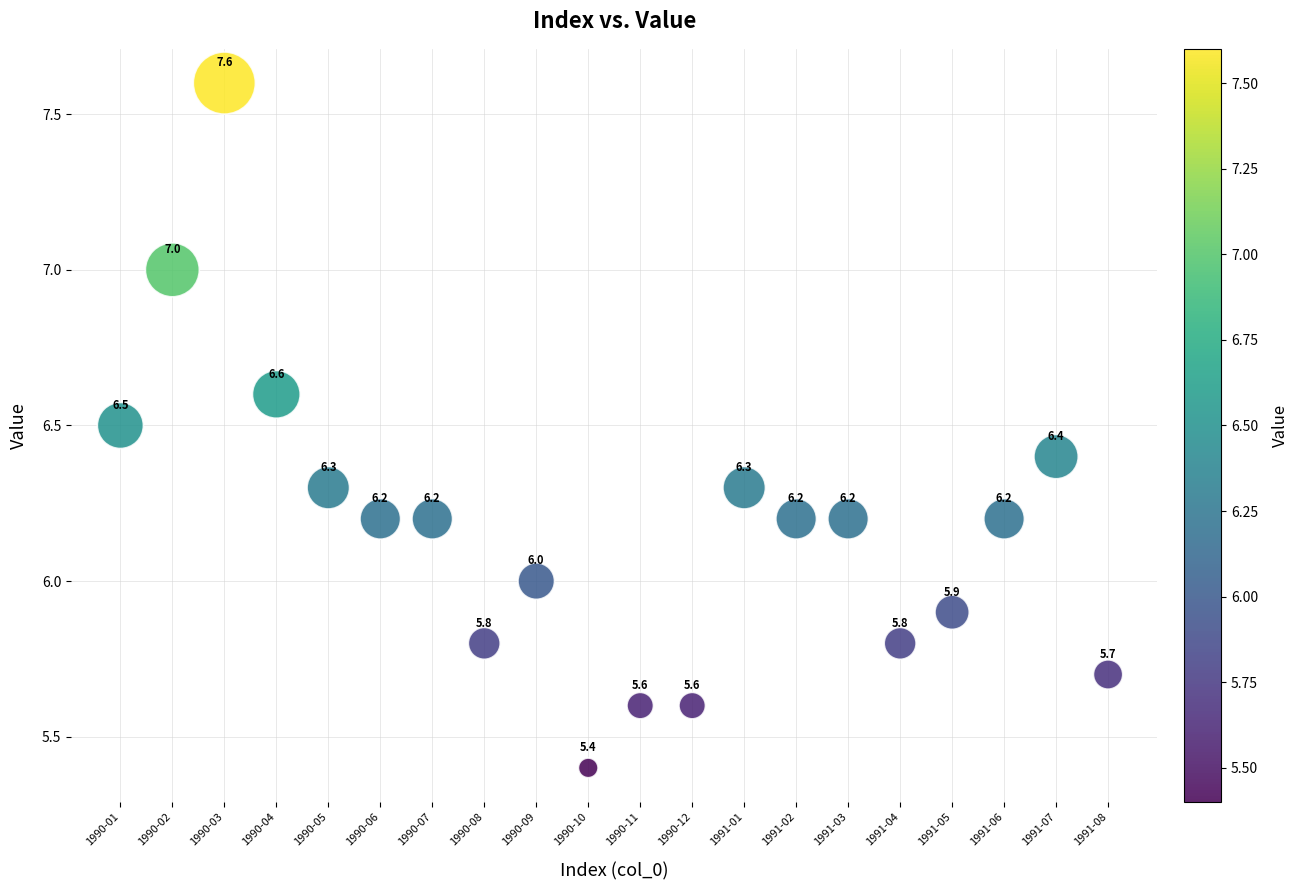

What is the range of Y values (max minus min)?

2.2